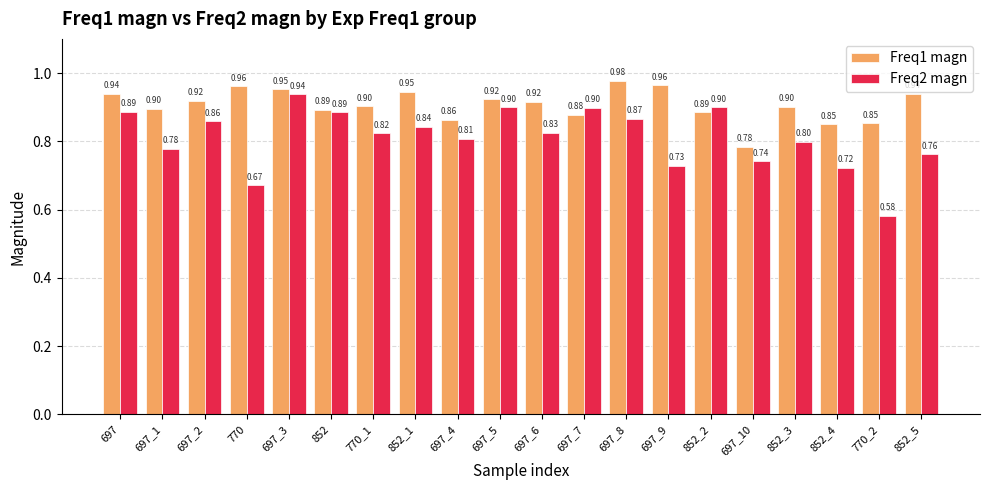

Is the value of Freq2 magn at 697_2 greater than the value of Freq1 magn at 697_2?

No